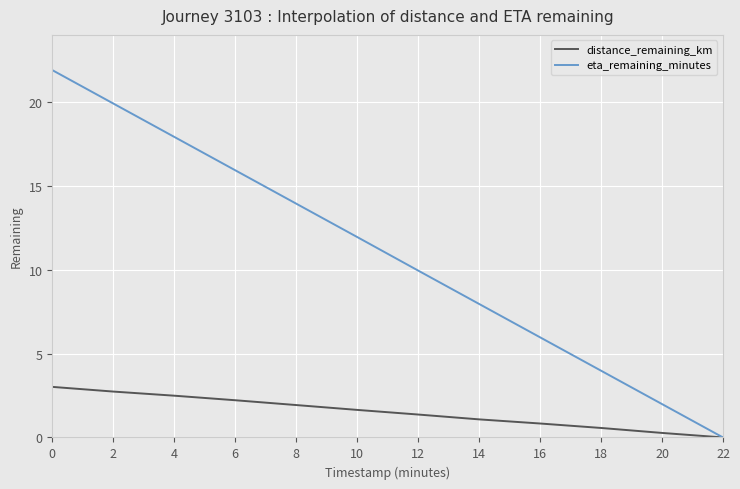

Is the value of eta_remaining_minutes at 0 greater than the value of distance_remaining_km at 14?

Yes